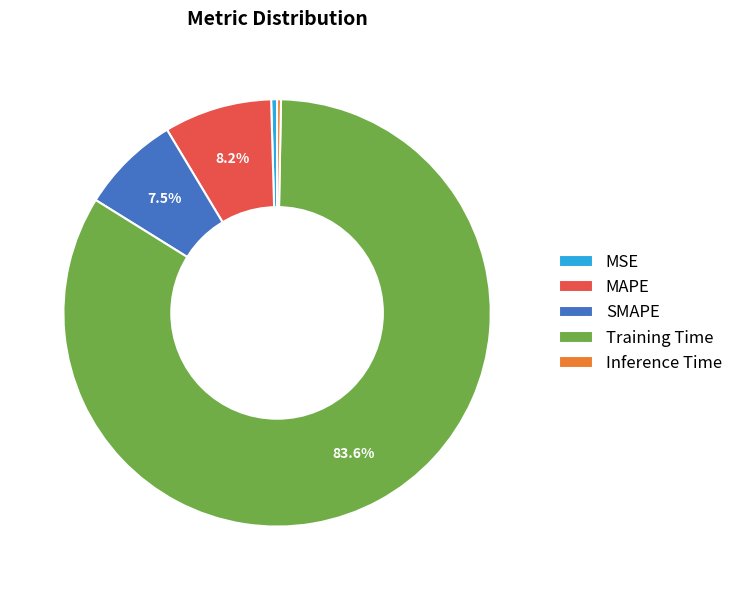

How many segments does this pie chart have?

5